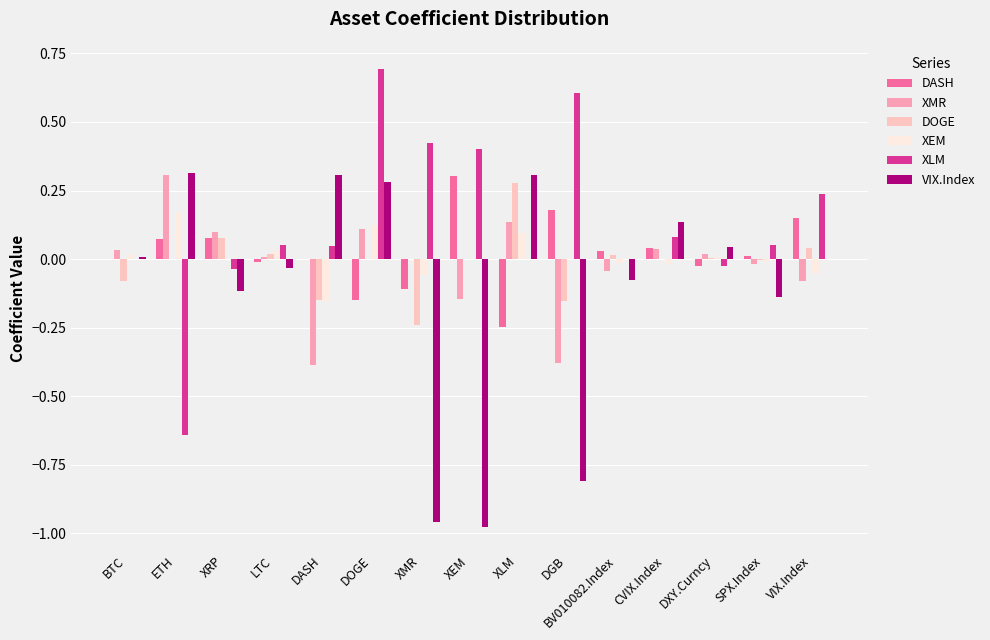

What is the spread (max minus min) of values at DASH?

0.7